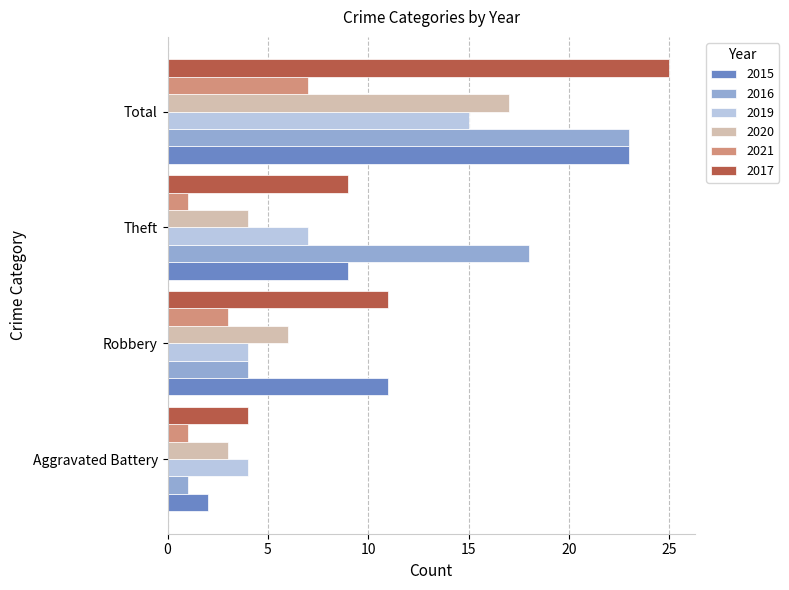

How many values in the 2019 series are below 7?

2